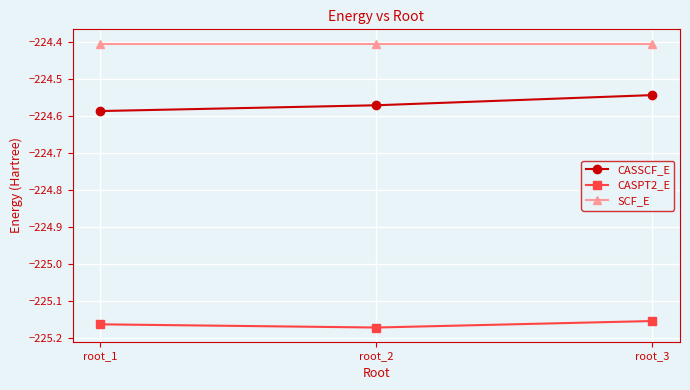

Rank the series by their maximum value, from highest to lowest.

SCF_E, CASSCF_E, CASPT2_E